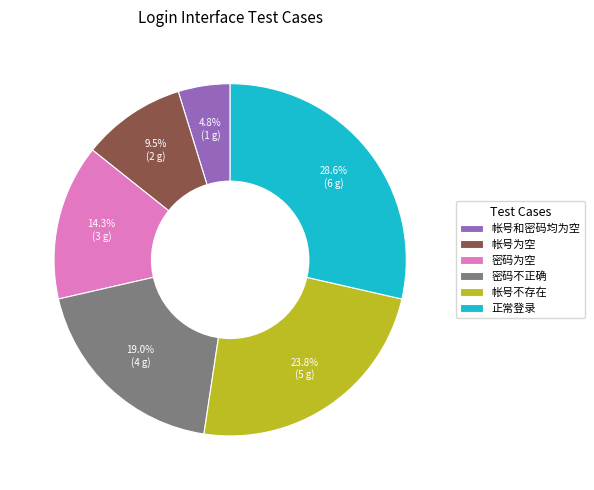

Rank the categories by value from lowest to highest.

帐号和密码均为空, 帐号为空, 密码为空, 密码不正确, 帐号不存在, 正常登录